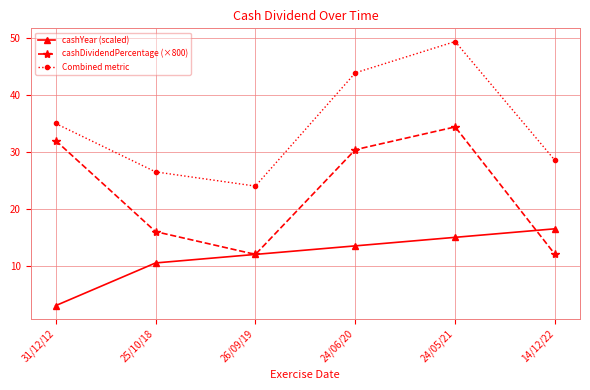

How many categories are shown in the chart?

6